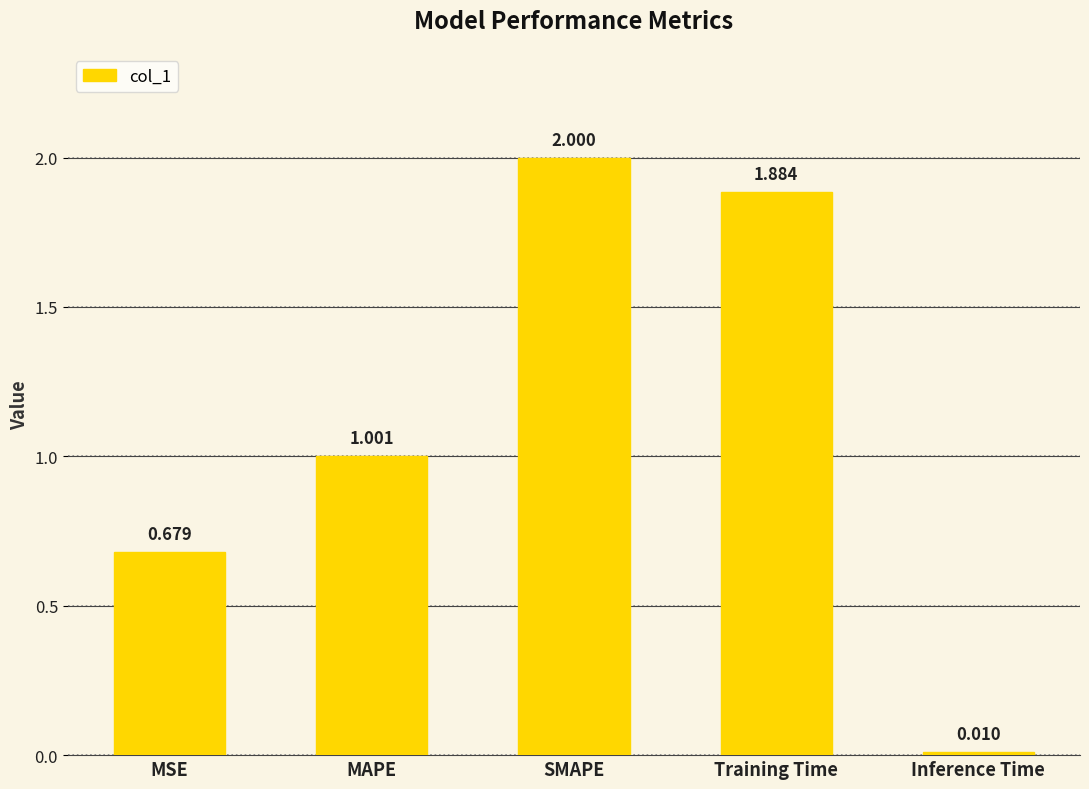

Which has a higher value, Training Time or Inference Time?

Training Time